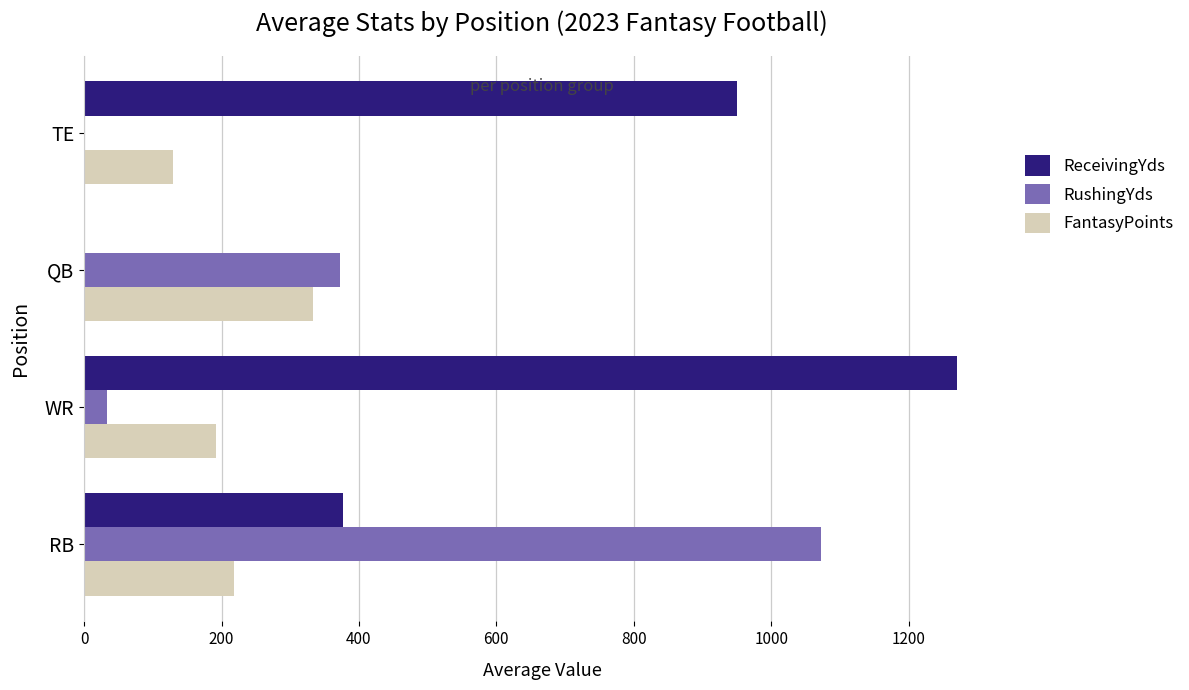

What is the sum of the RushingYds values at RB and QB?

1444.2